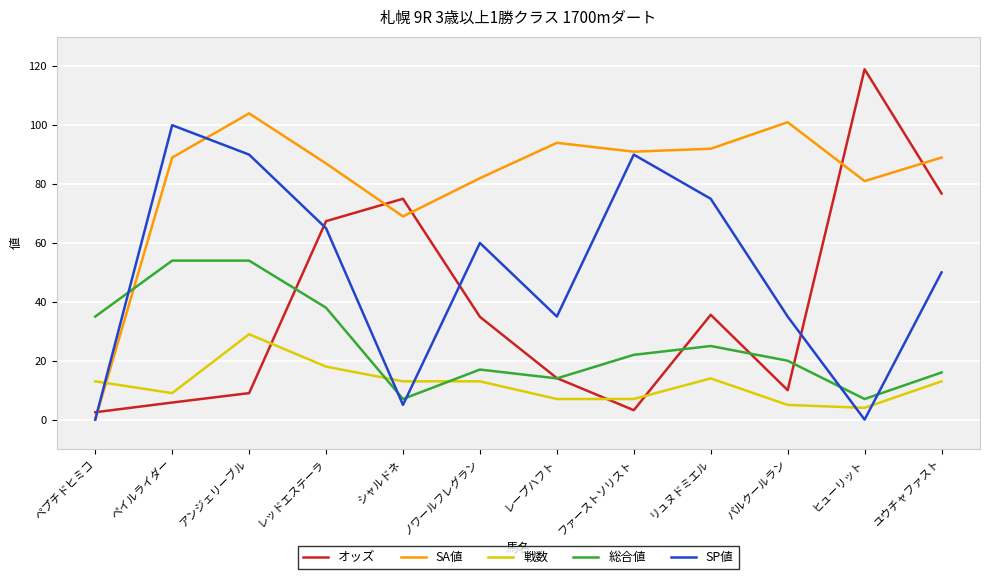

List the series in order of their overall mean, lowest first.

戦数, 総合値, オッズ, SP値, SA値